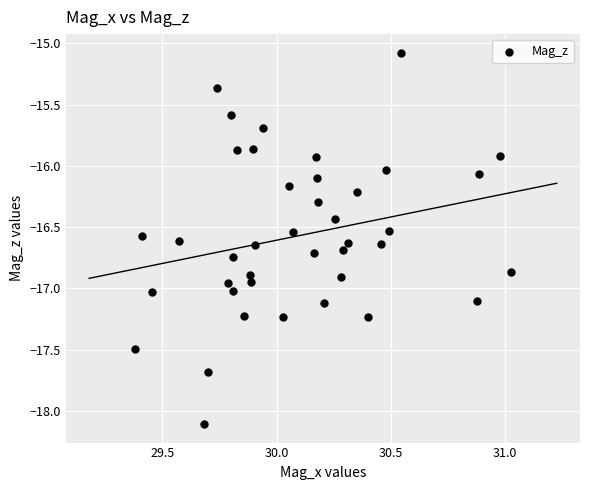

What is the range of Y values (max minus min)?

3.0